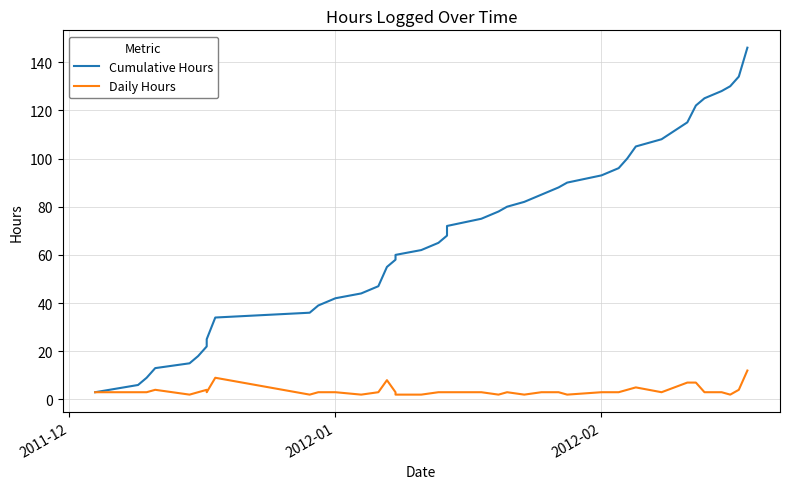

The value of Cumulative Hours at 2012-02 is 93. True or false?

True